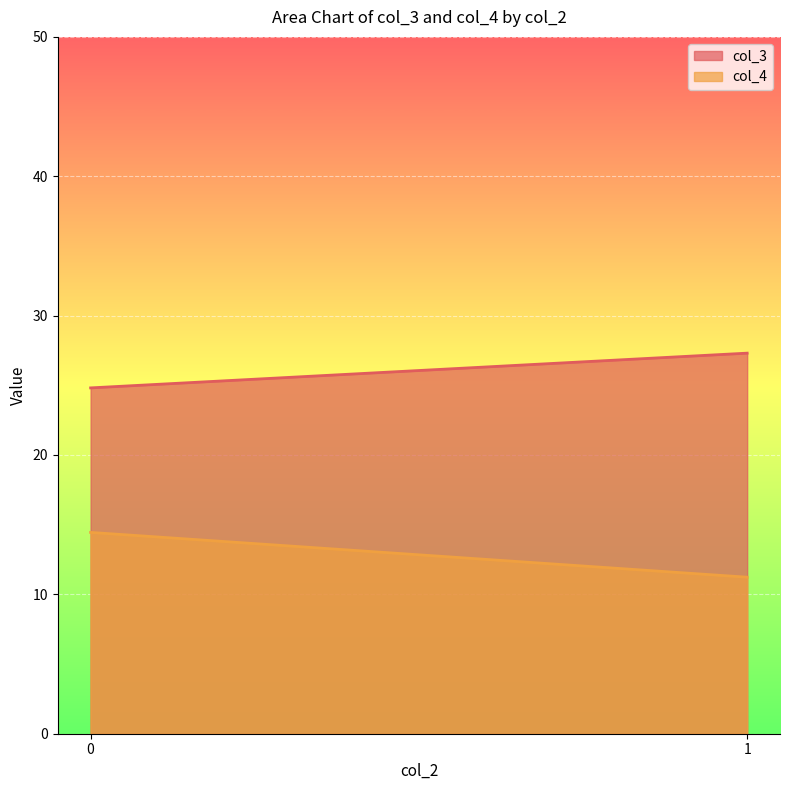

Which series has the widest spread of values?

col_4 line